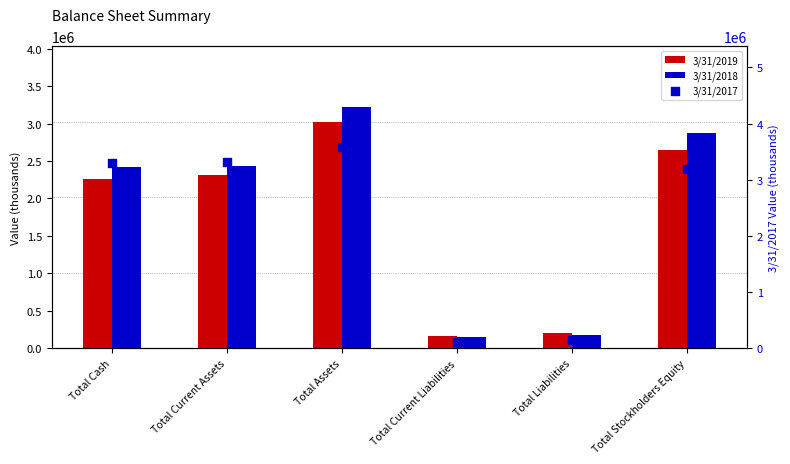

Which series has the largest Y range (max minus min)?

3/31/2017